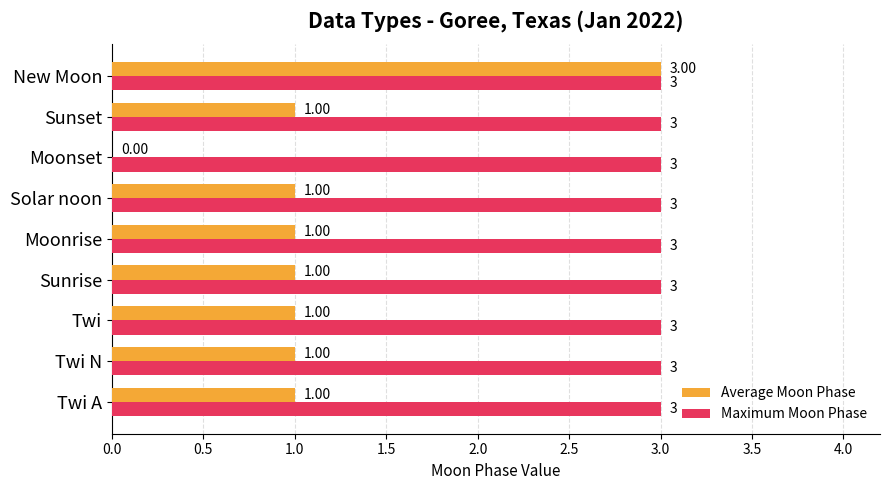

What is the sum of all Average Moon Phase values?

10